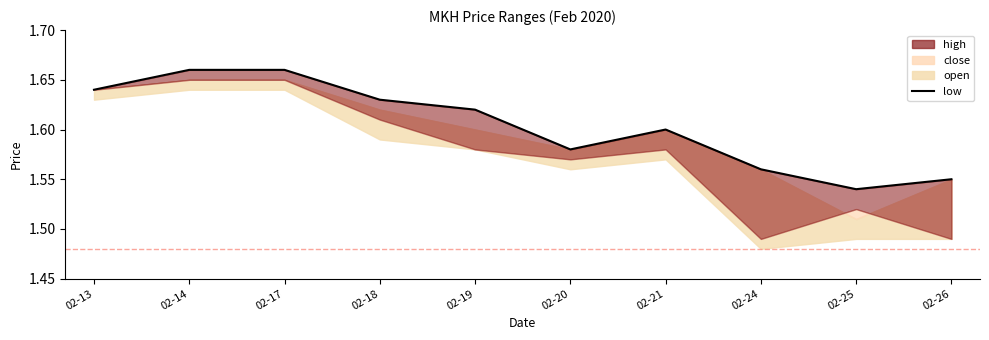

True or false: the data has more than 0 interior local peaks.

True